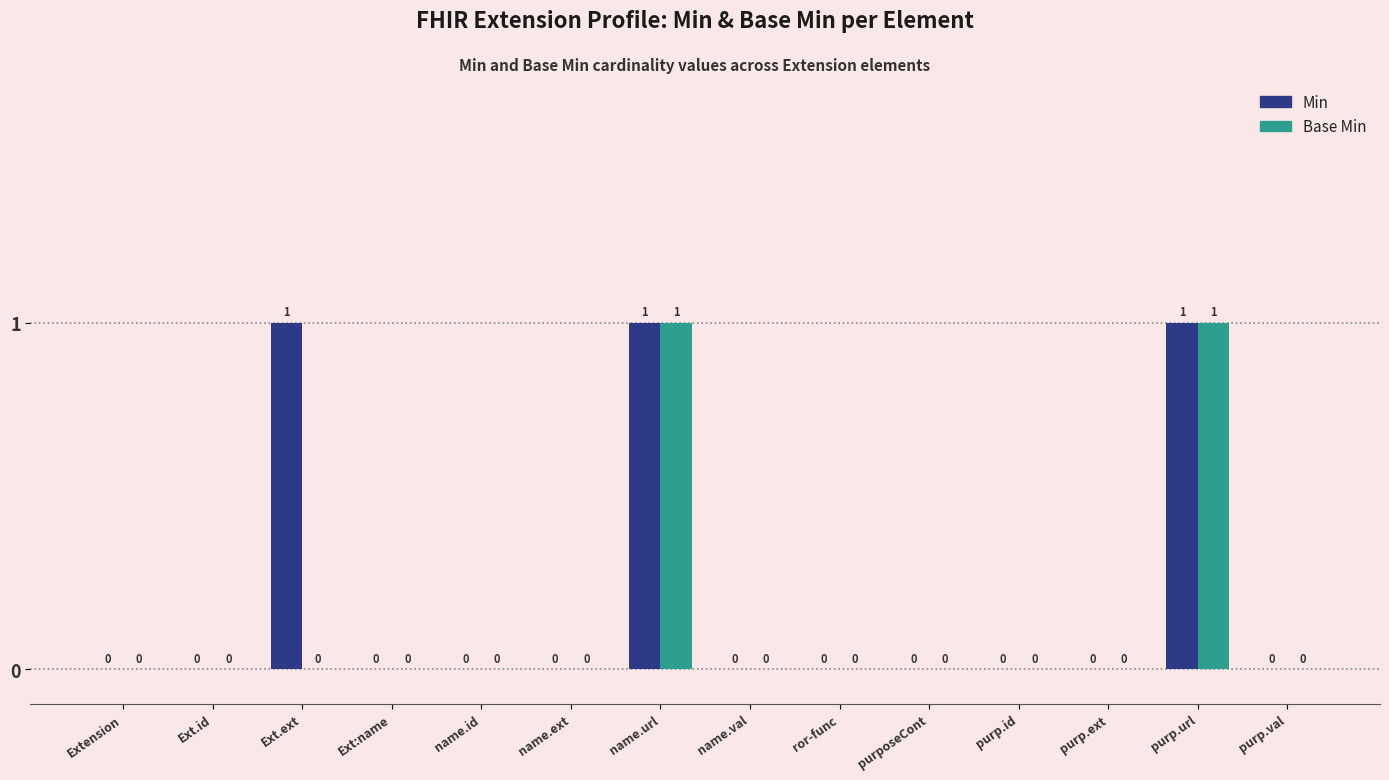

What is the approximate value of Base Min at name.url?

1